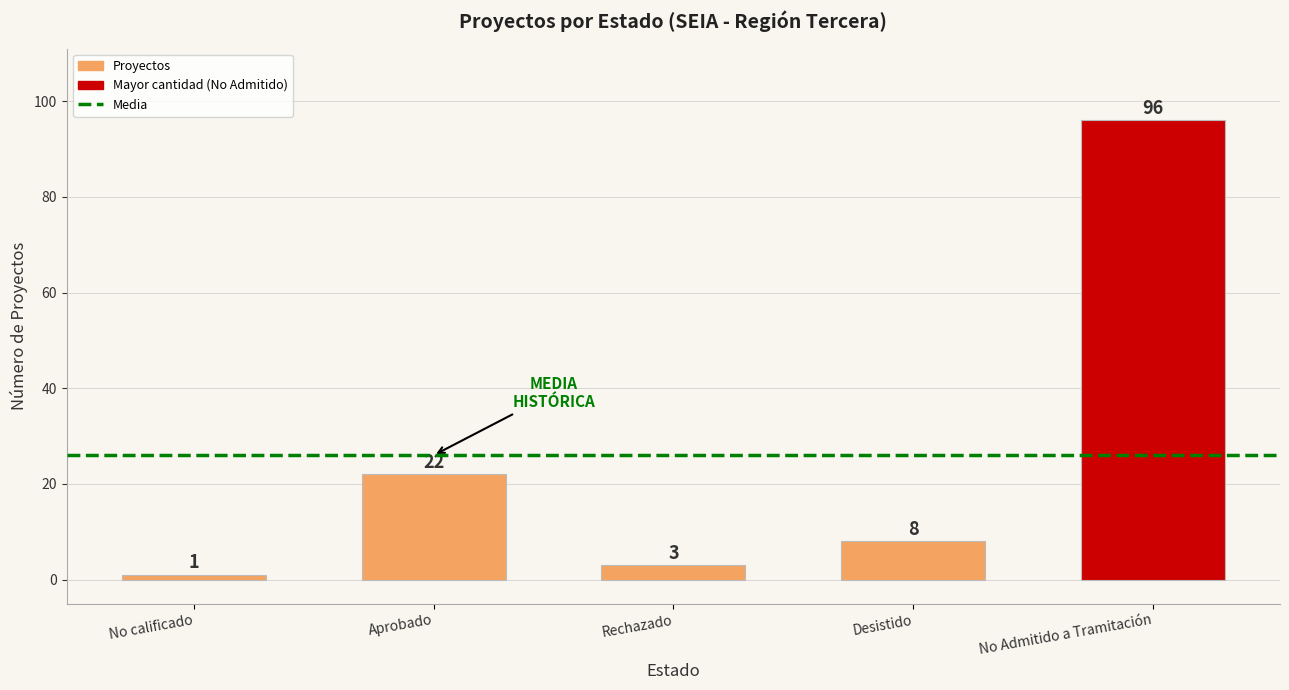

Reading left to right, list all the values displayed in this chart.

1	22	3	8	96